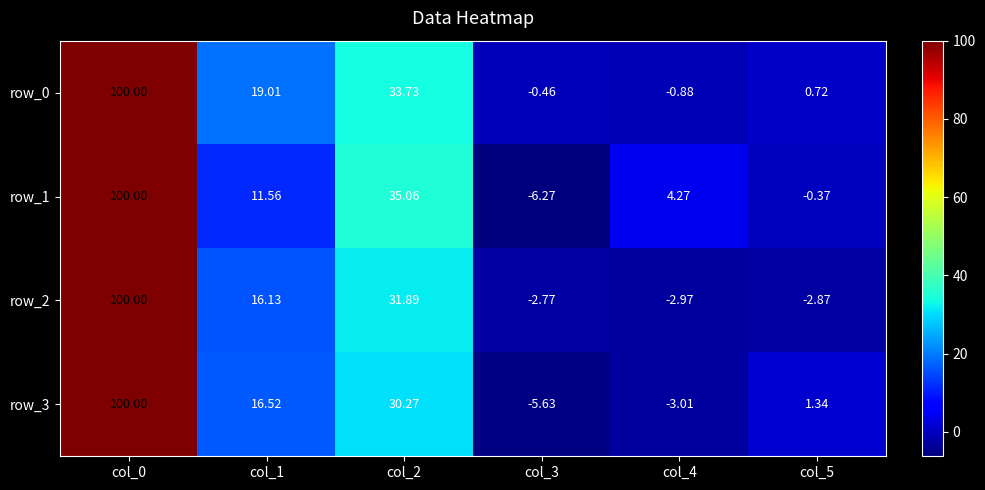

True or false: row_0 has a value of 33.7 at col_2.

True